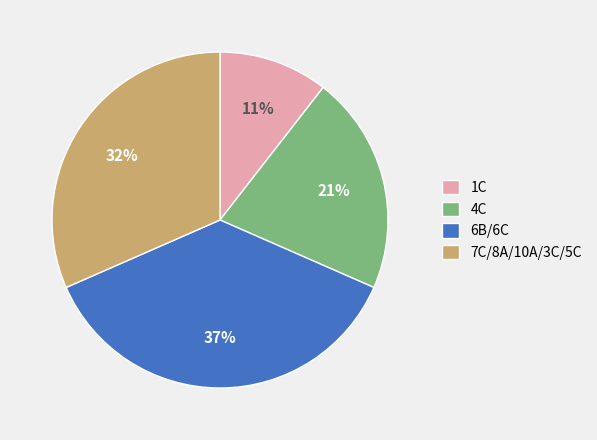

Which has a higher value, 7C/8A/10A/3C/5C or 1C?

7C/8A/10A/3C/5C